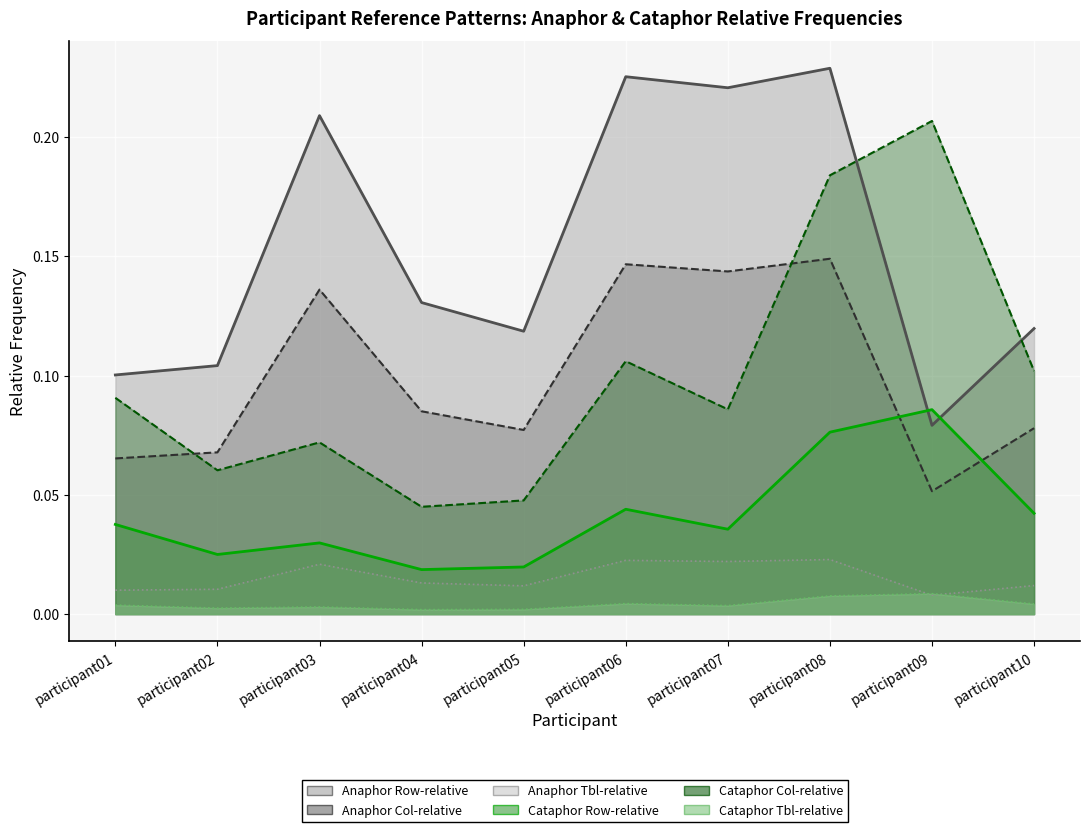

What is the average value of the Anaphor Col-relative series?

0.1